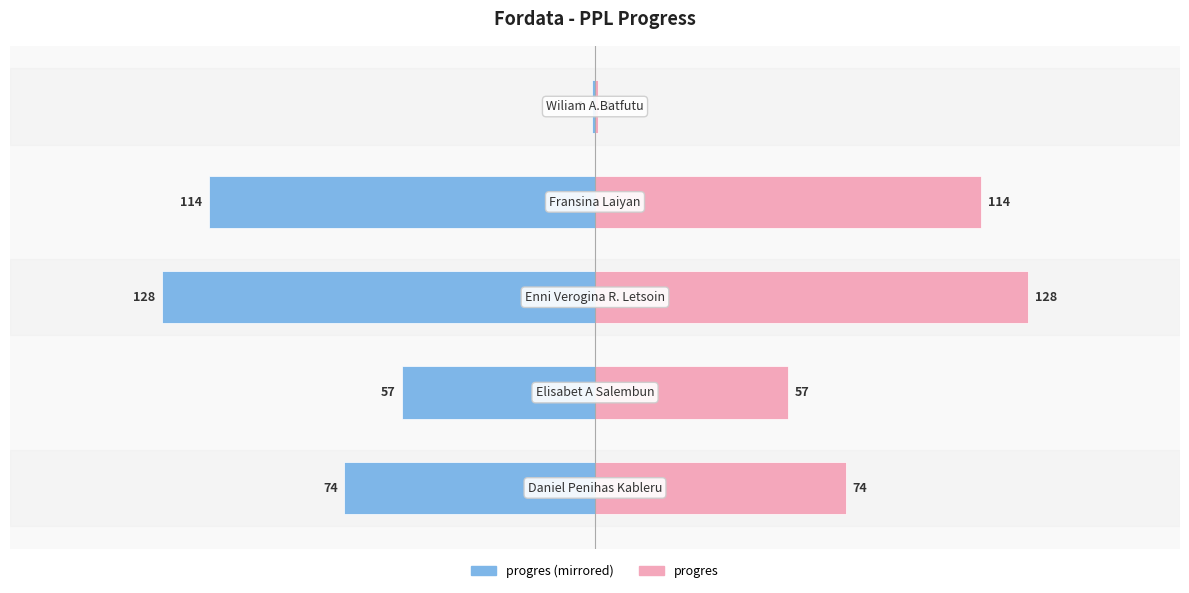

Which series has the widest spread of values?

progres (left)